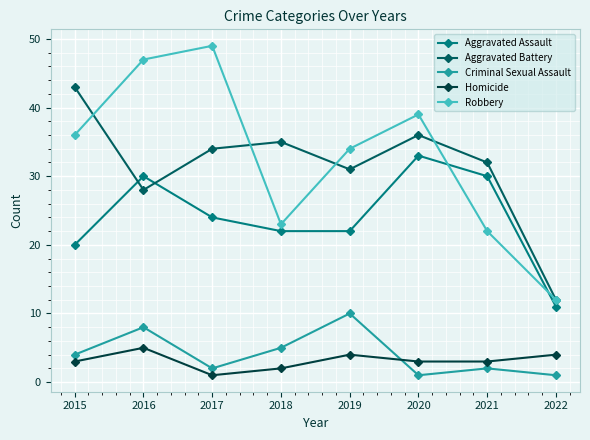

What is the minimum value for Homicide?

1